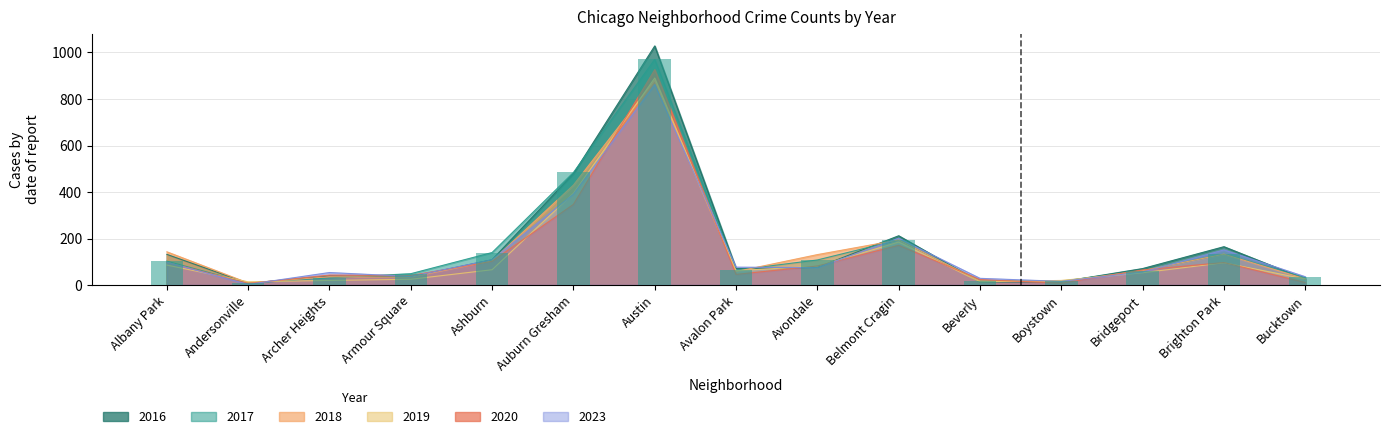

Which series has the widest spread of values?

2016